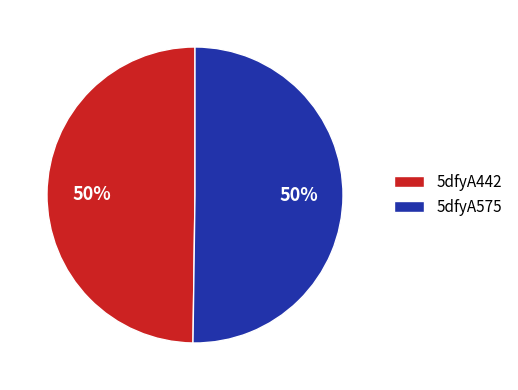

What is the ratio of the value at 5dfyA575 to the value at 5dfyA442?

1.0